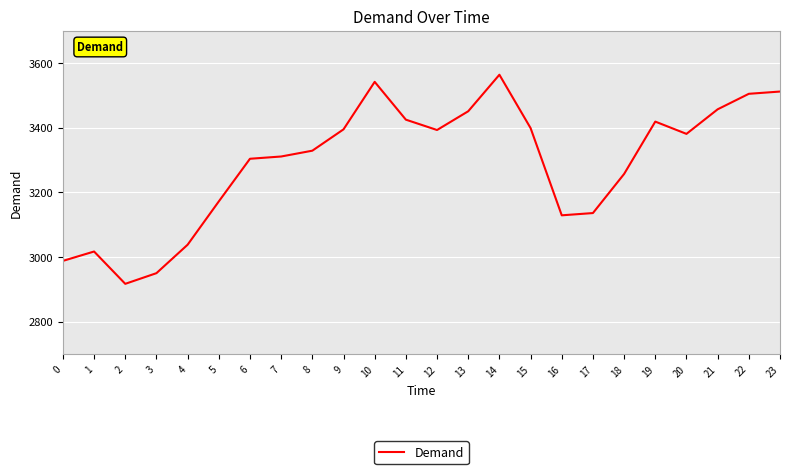

What is the greatest value displayed?

3564